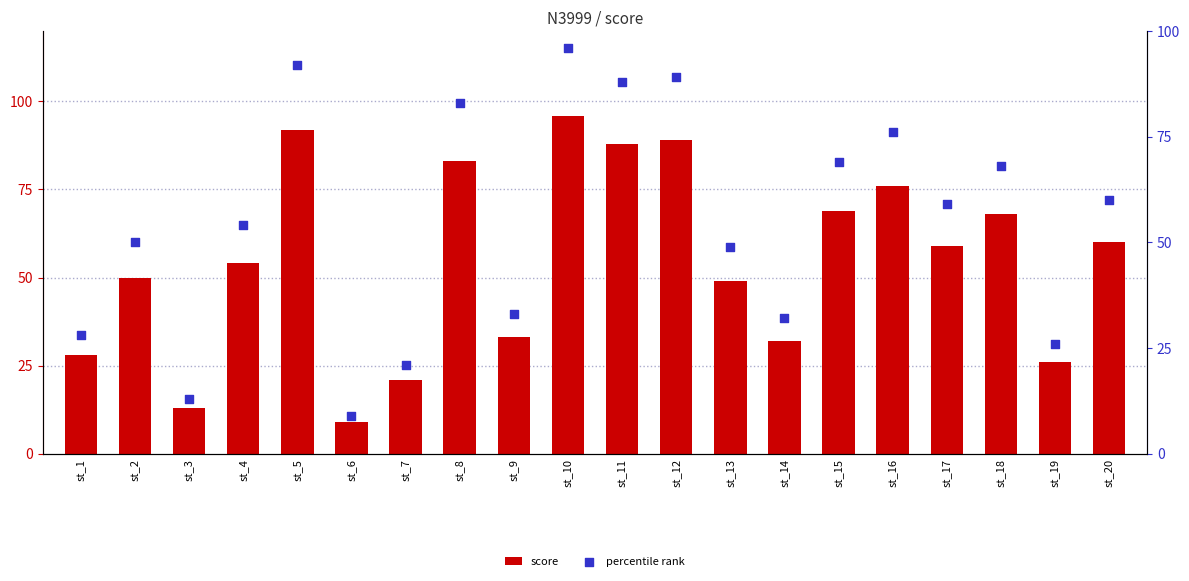

What is the total value across all series at st_8?

166